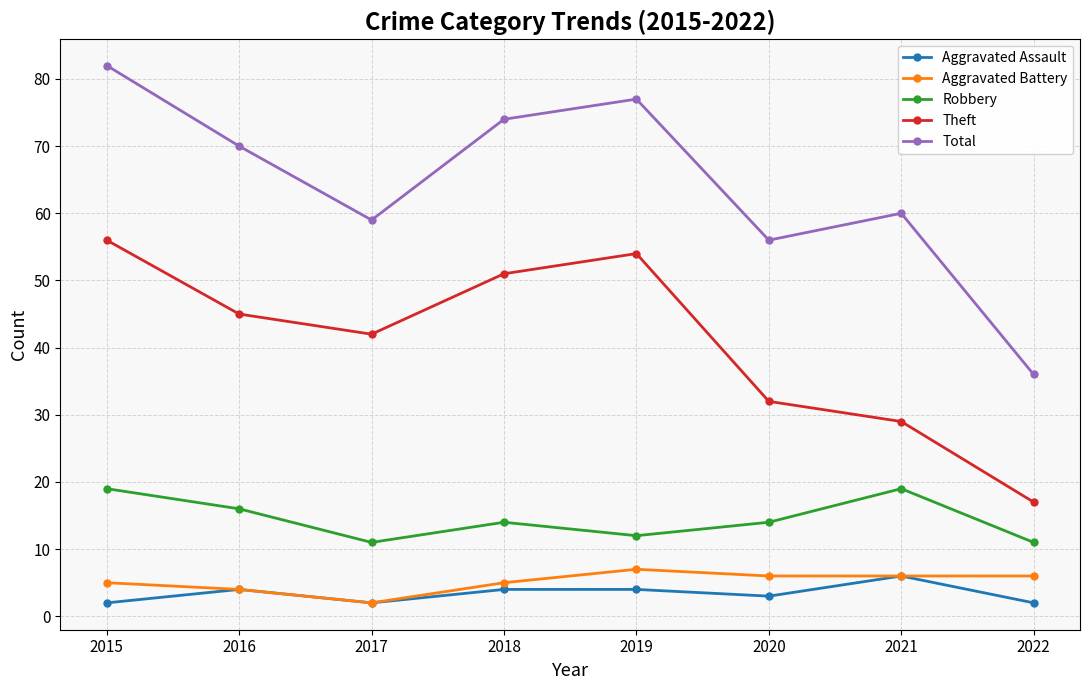

What is the maximum value shown in the chart?

82